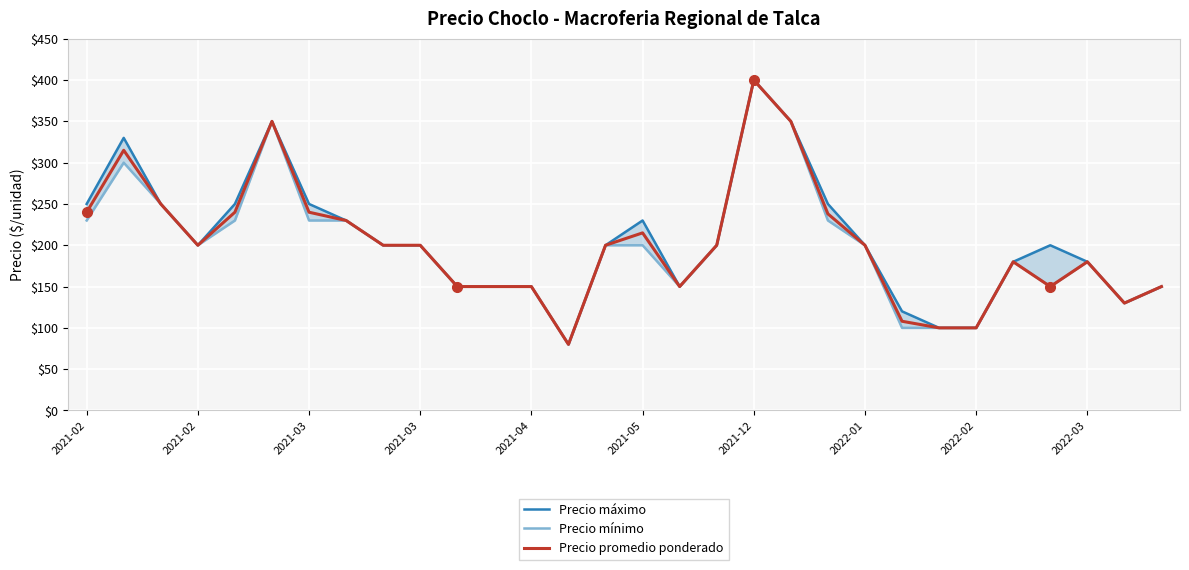

The Precio mínimo series shows 100 at 29. True or false?

False